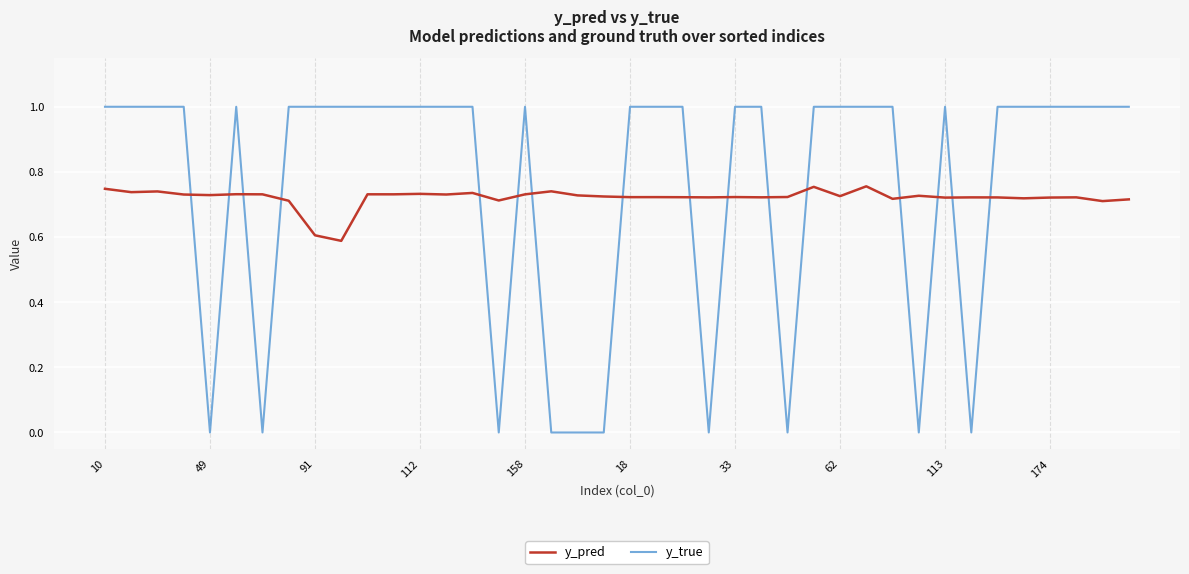

How many series are shown in this chart?

2